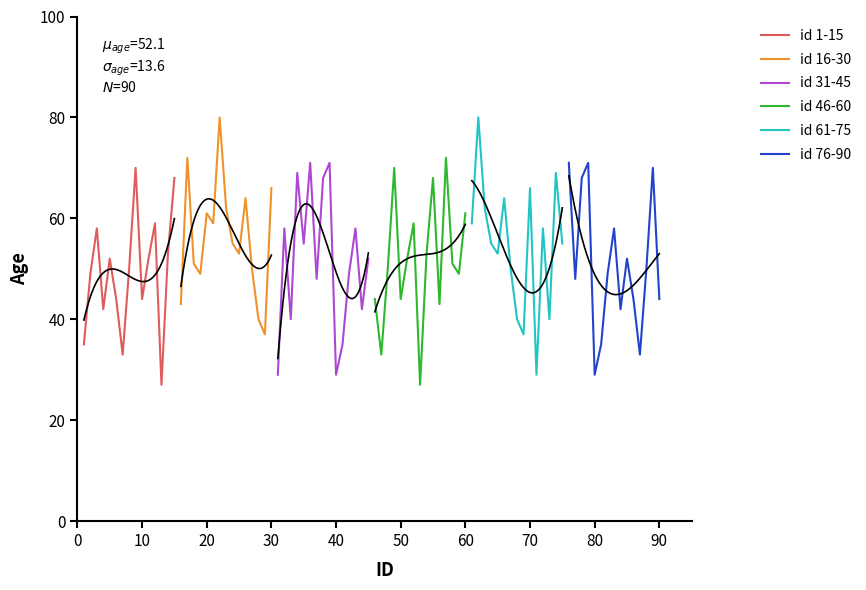

What is the minimum value for id 31-45?

29